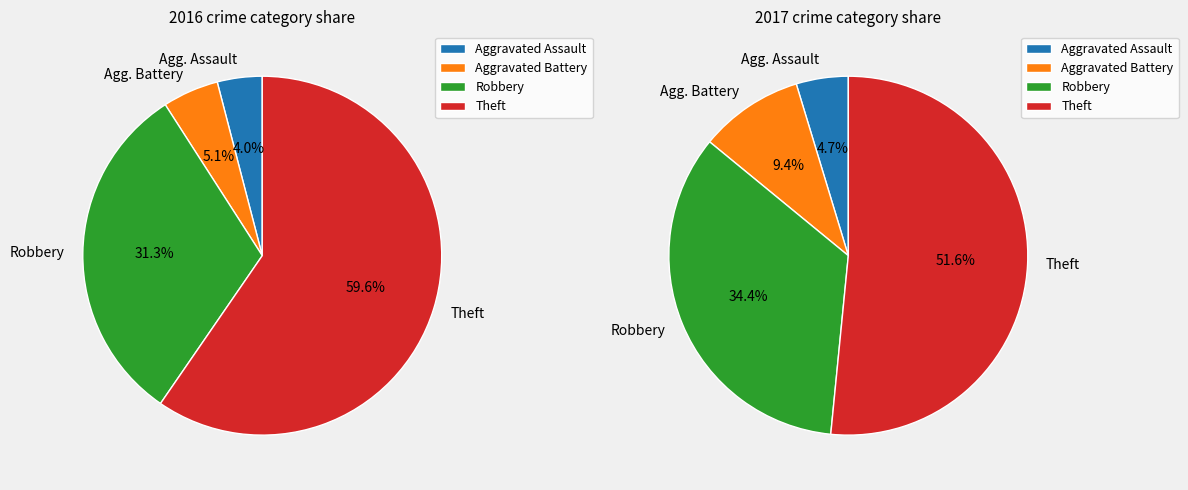

Does any single category account for the majority?

Yes